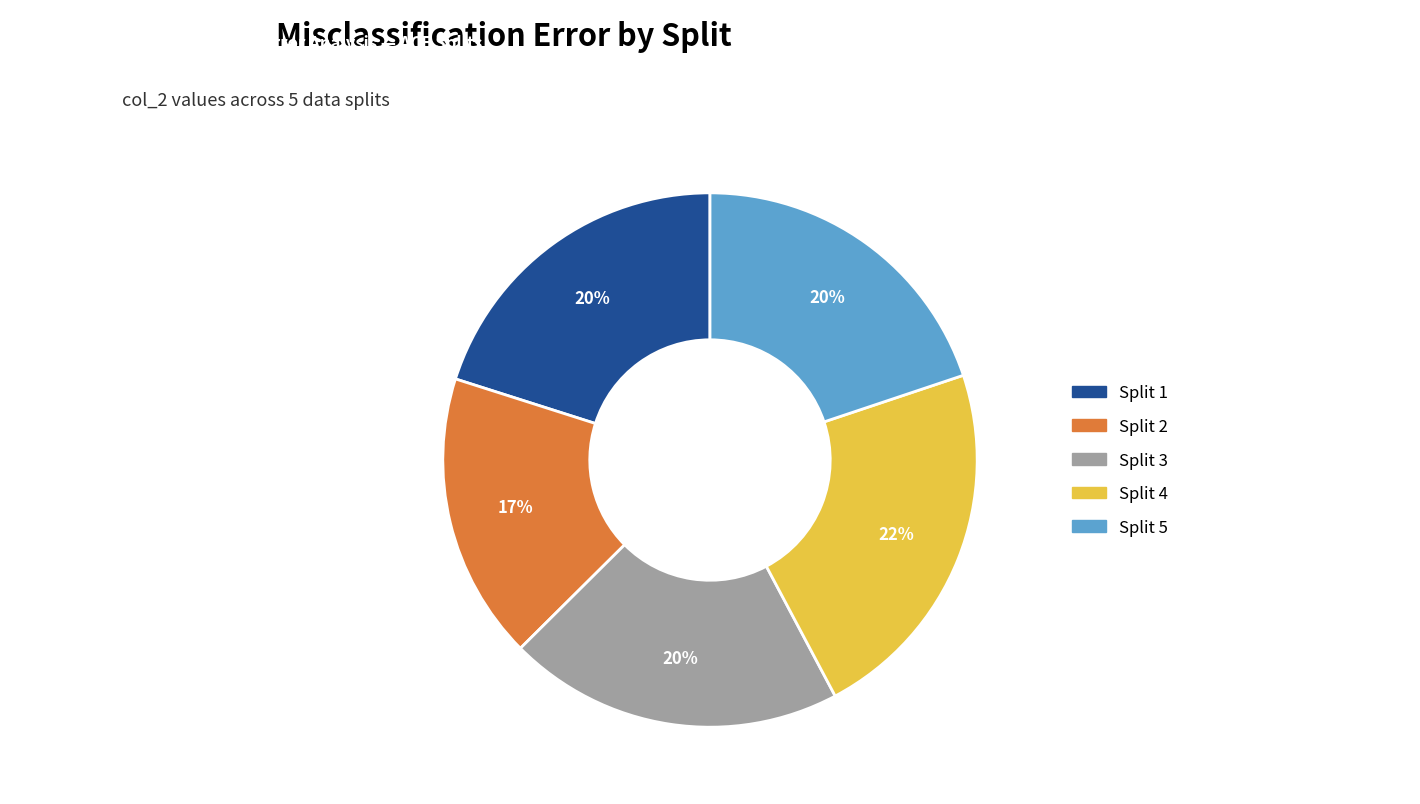

Is it true that Split 1 is 29% of the pie?

False